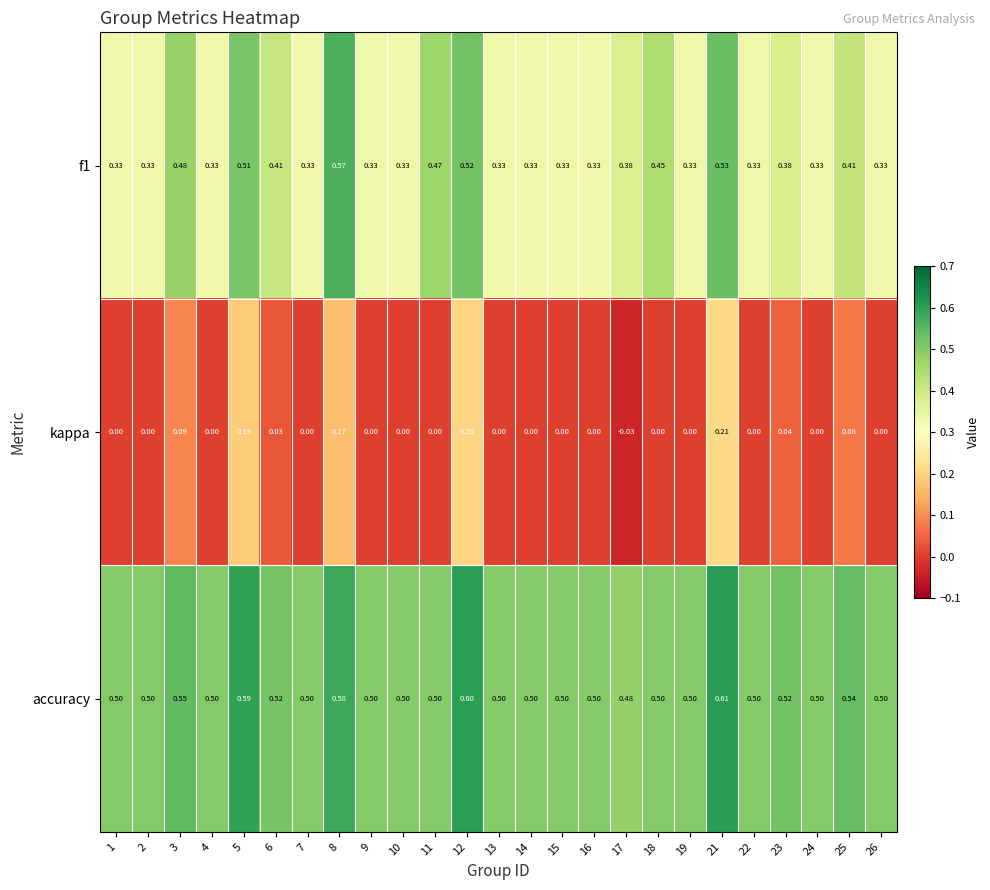

Is the value of kappa at 24 greater than the value of f1 at 14?

No